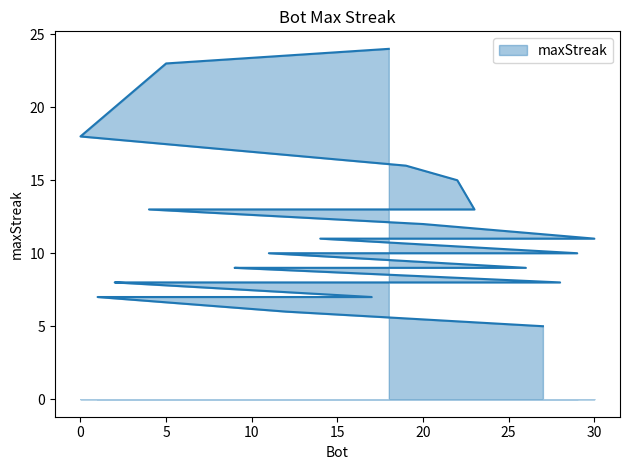

List the labels in order of value, largest first.

18, 5, 0, 19, 22, 23, 4, 20, 30, 24, 14, 29, 25, 11, 26, 13, 10, 9, 28, 21, 16, 15, 8, 6, 3, 2, 17, 7, 1, 12, 27